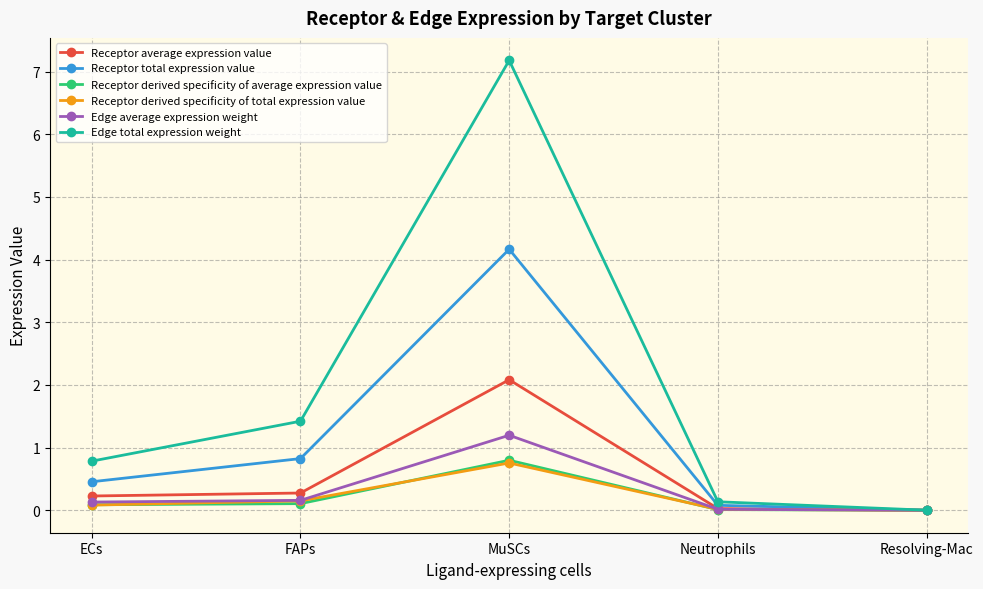

Count the number of categories in the chart.

5